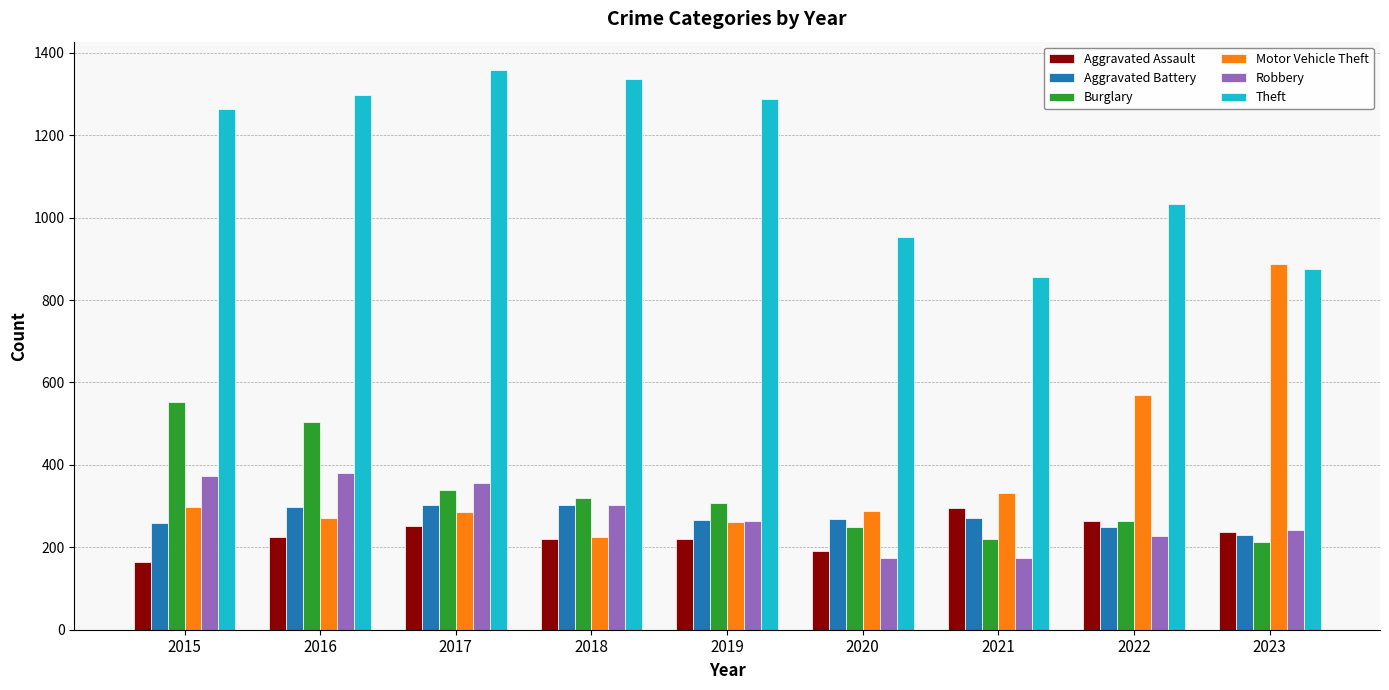

What is the value of the Burglary bar at the 5th from the left?

308